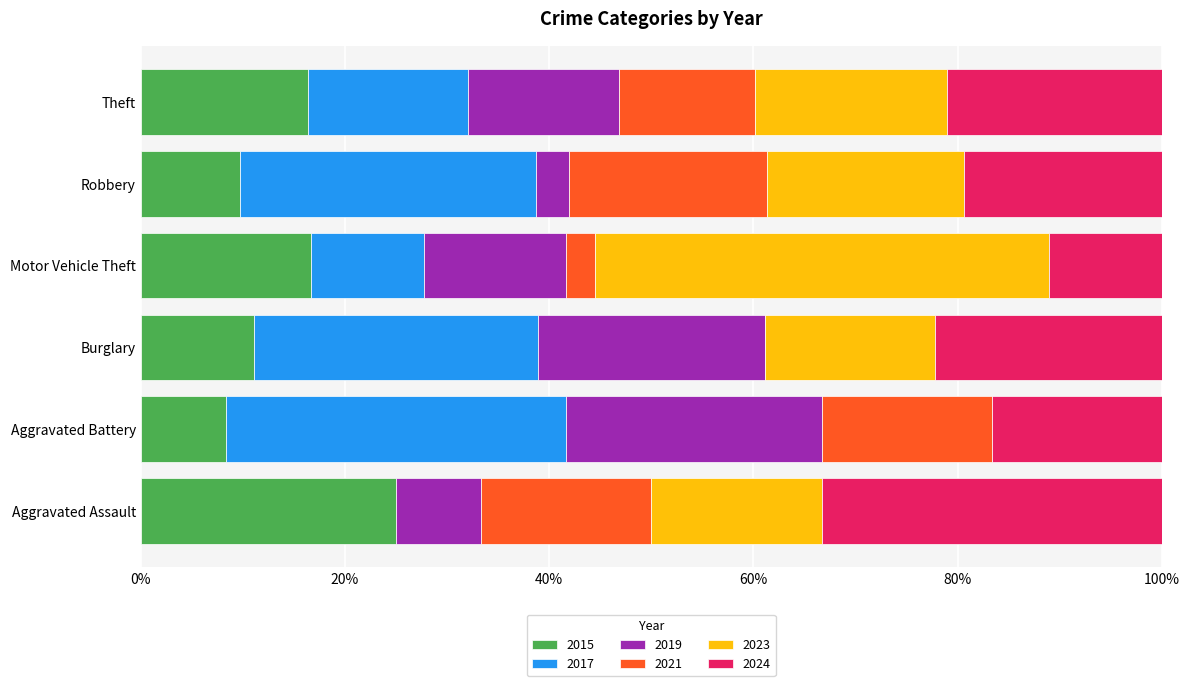

What is the sum of all 2015 values?

87.2